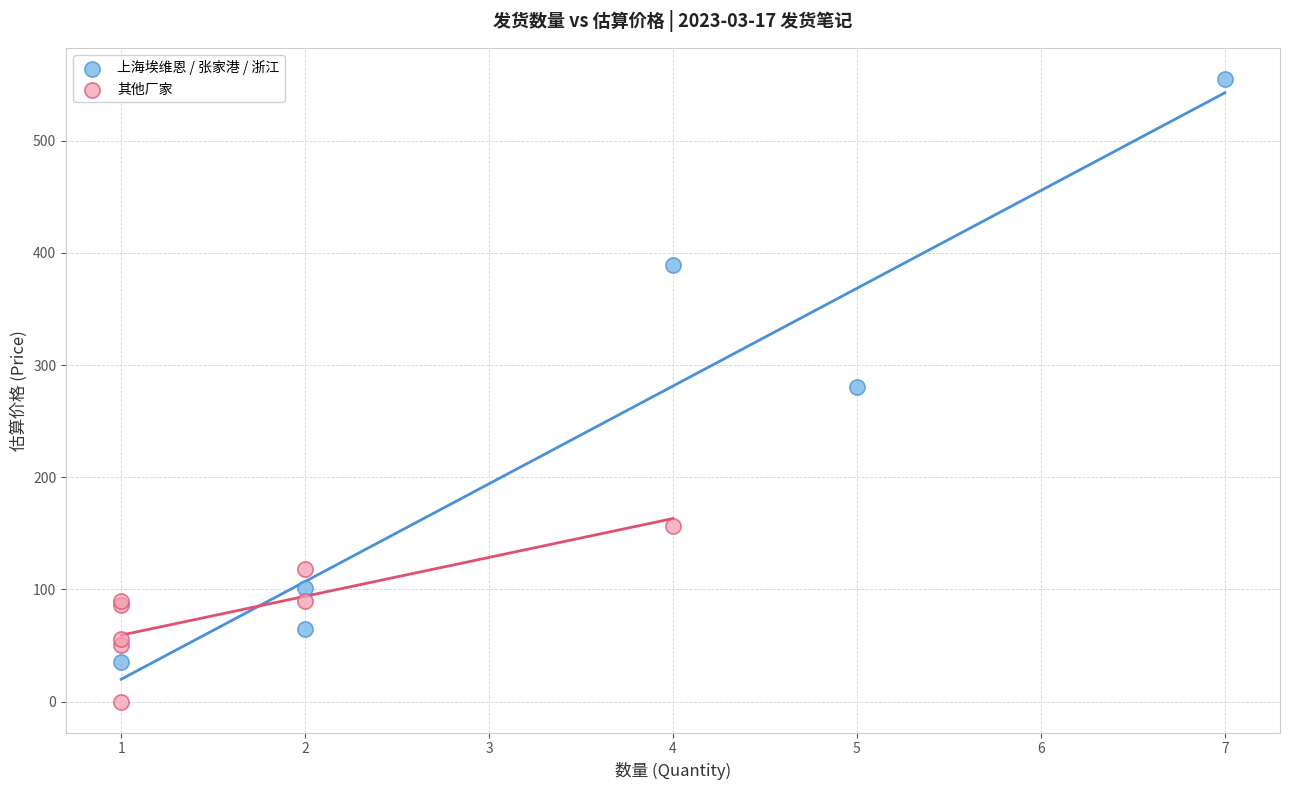

Which series has the widest spread of Y values?

上海埃维恩 / 张家港 / 浙江